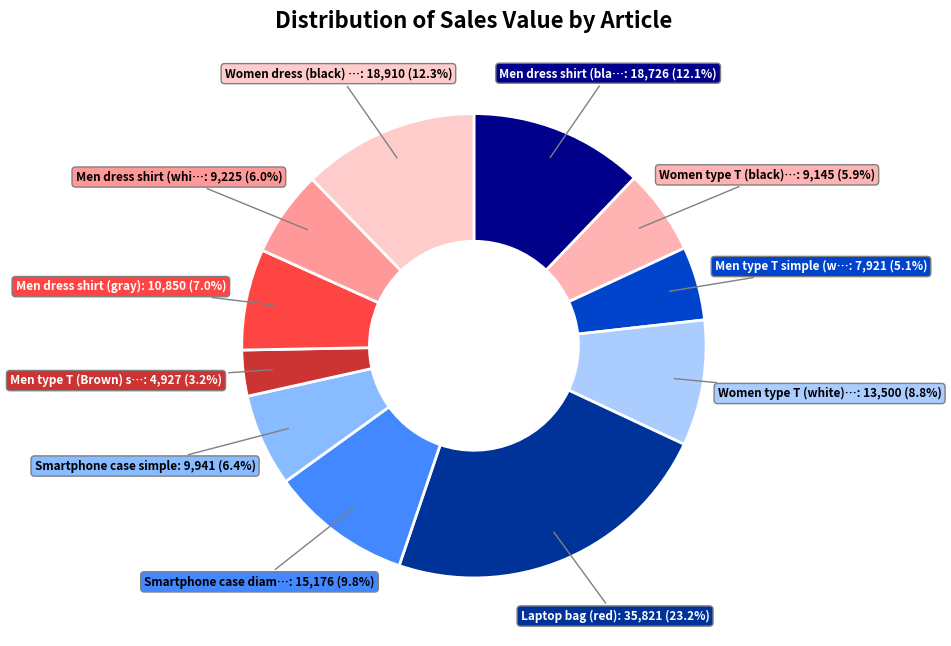

Which slice is the largest?

Laptop bag (red)